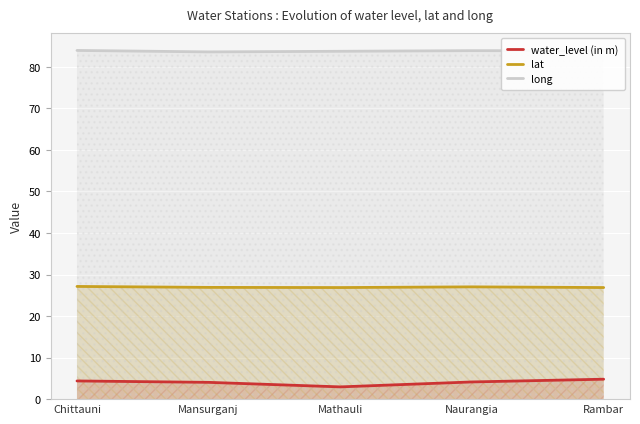

True or false: water_level (in m) and lat intersect in this chart.

False